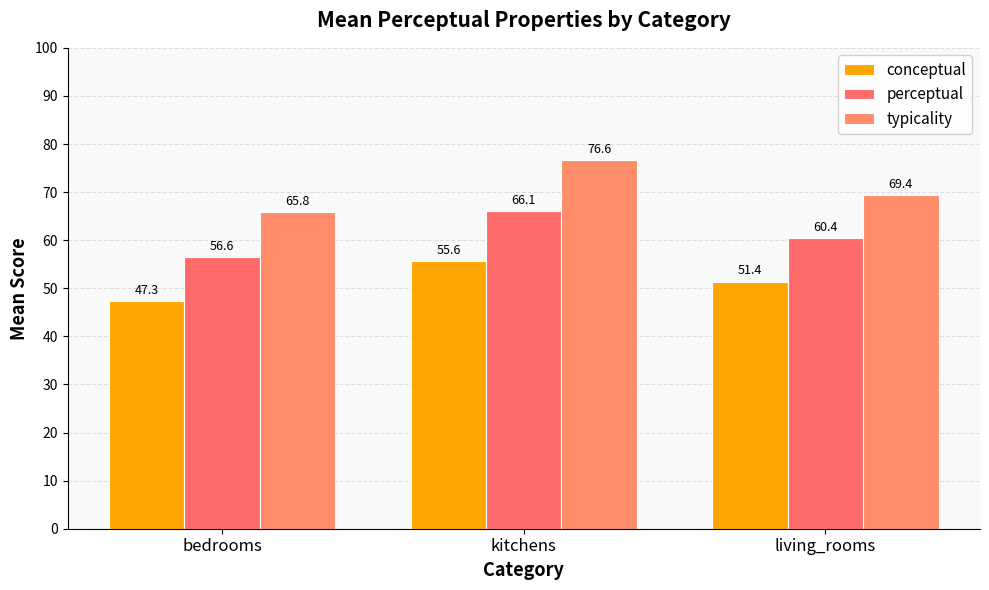

What is the maximum value shown in the chart?

76.6